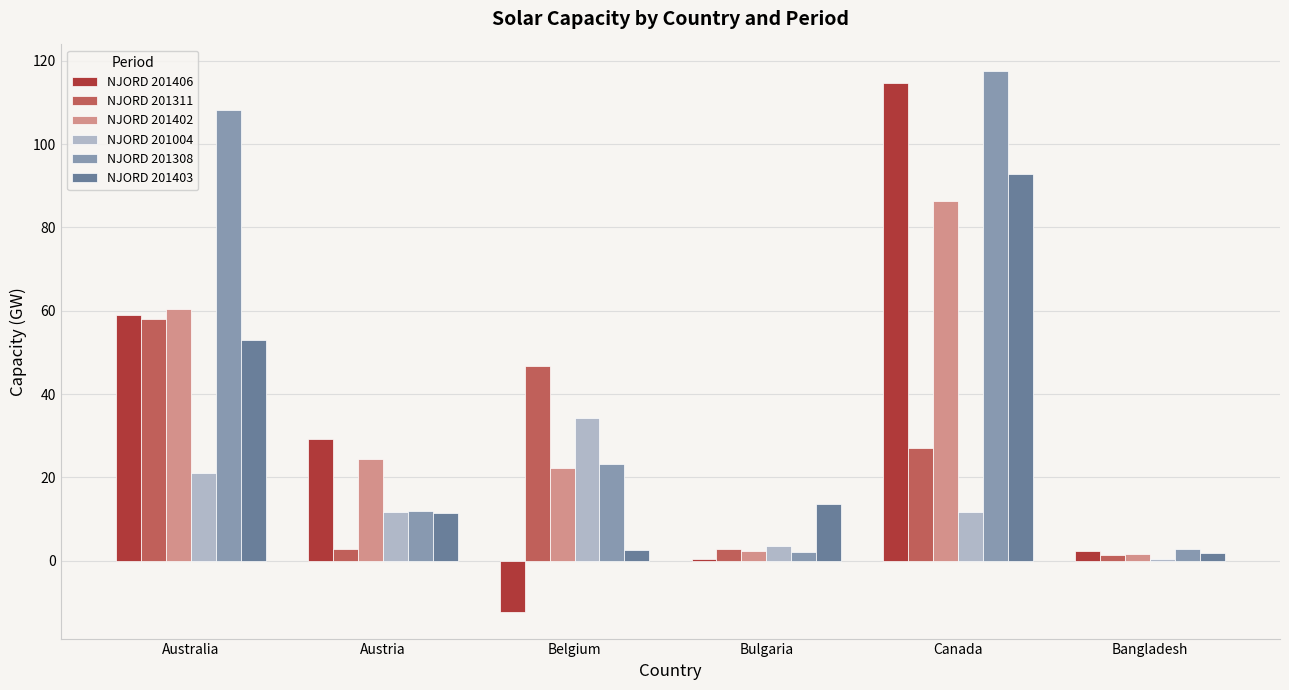

Which series has the largest total across all categories?

NJORD 201308